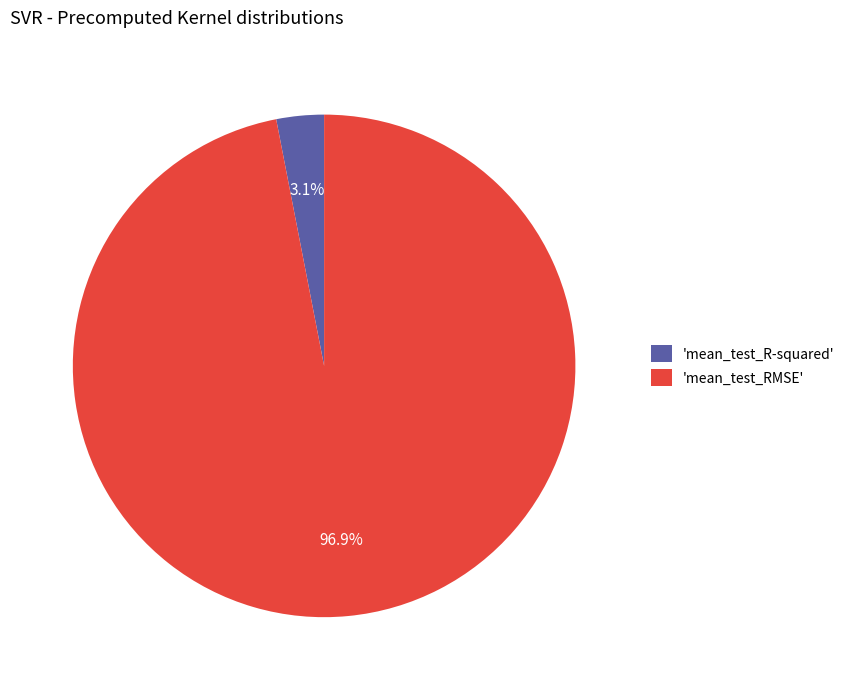

What is the total percentage of 'mean_test_RMSE' and 'mean_test_R-squared'?

100.0%